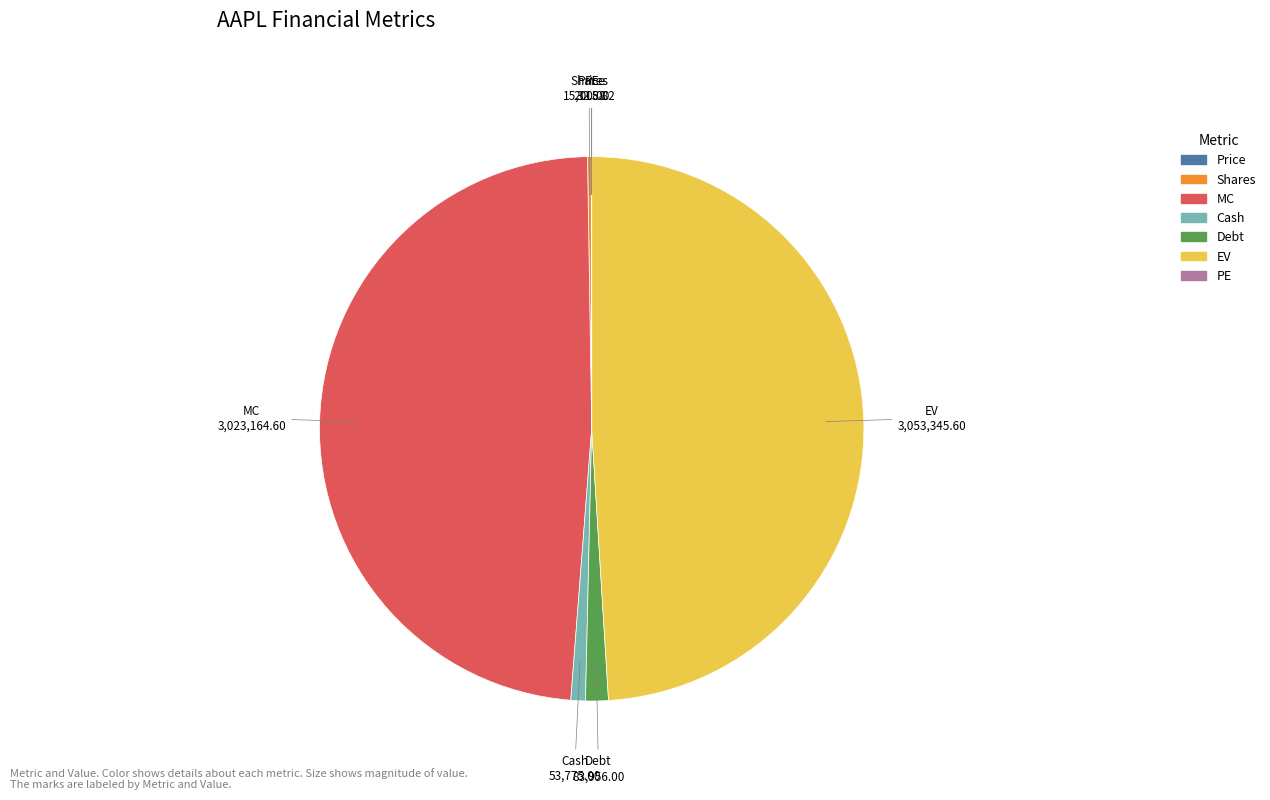

Is there any slice that represents more than half of the pie?

No